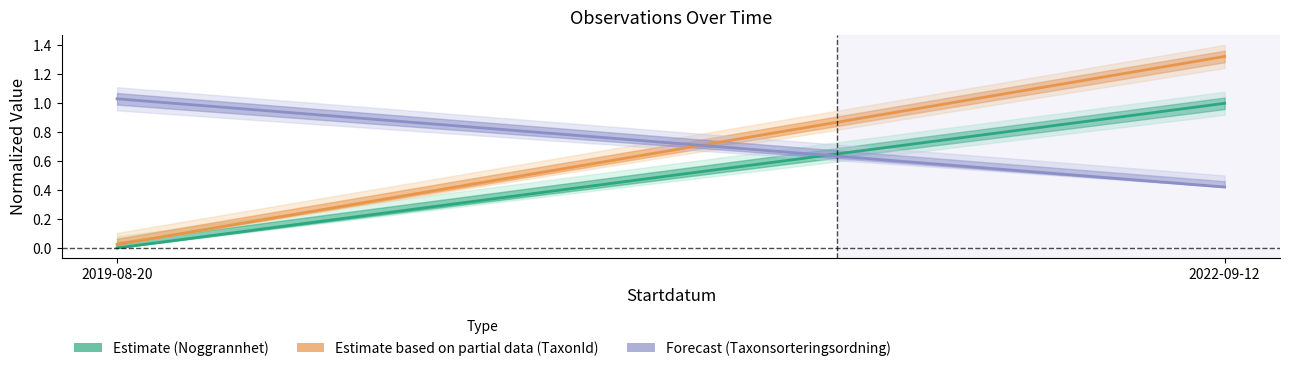

What is the spread (max minus min) of values at 2019-08-20?

1.0